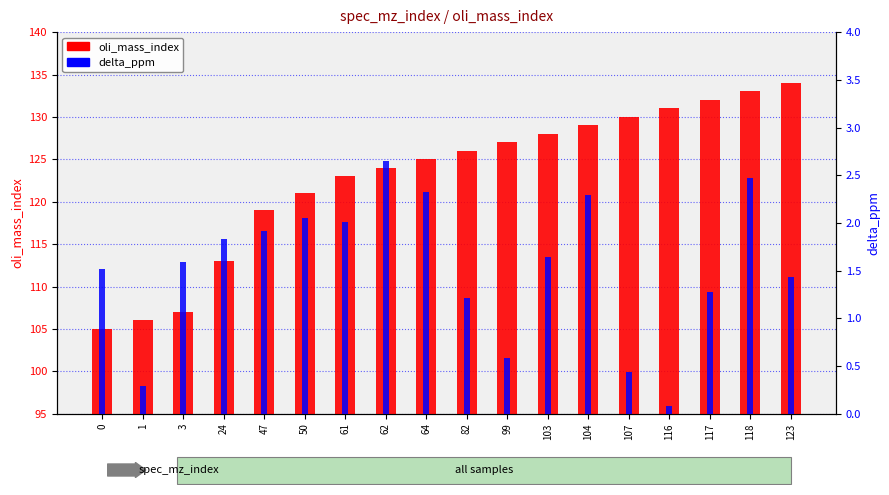

What is the value of the delta_ppm bar at the 15th from the left?

0.1